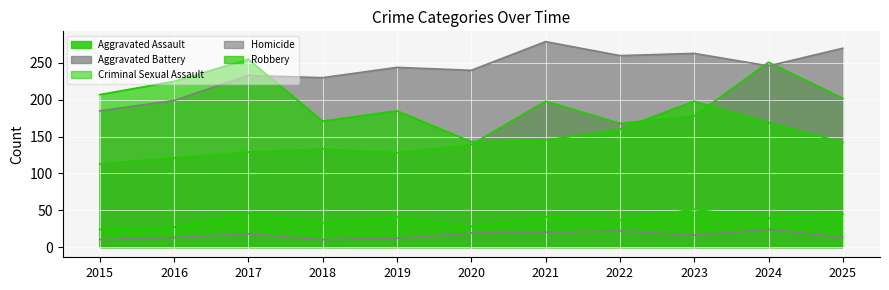

In Aggravated Battery, how many points are lower than both neighbors (excluding endpoints)?

4